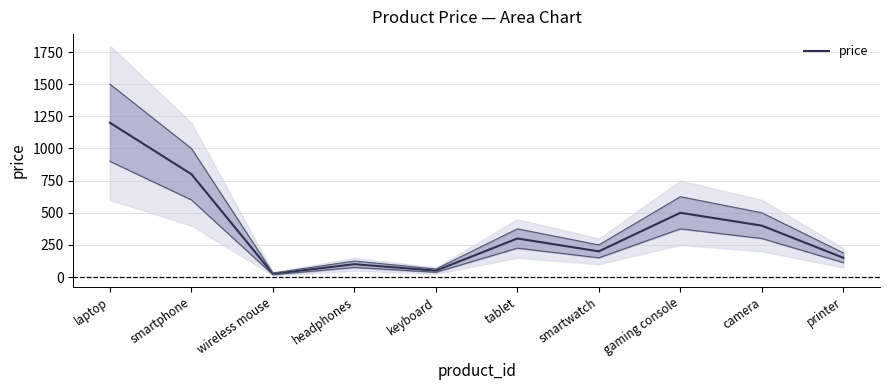

Reading left to right, transcribe all the data shown in this chart.

1200	800	25	100	50	300	200	500	400	150